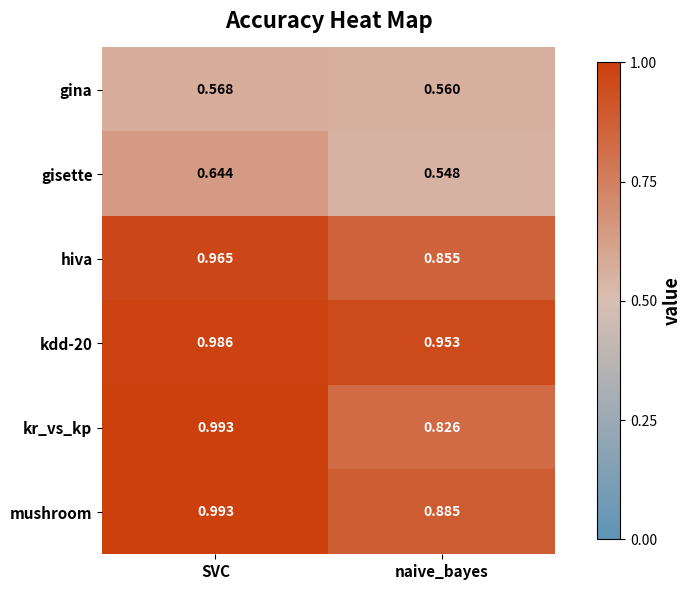

At which label does hiva reach its minimum?

naive_bayes